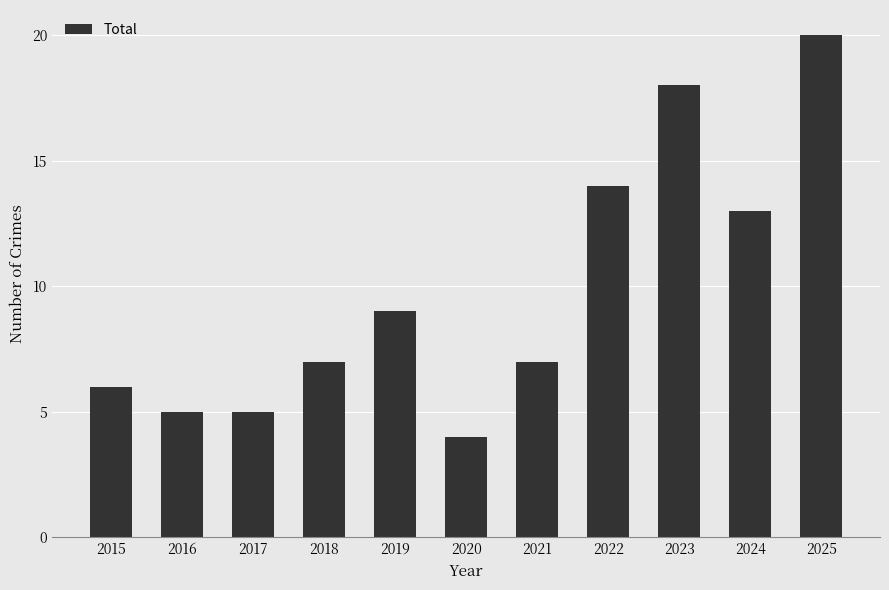

Between 2019 and 2018, which is larger?

2019